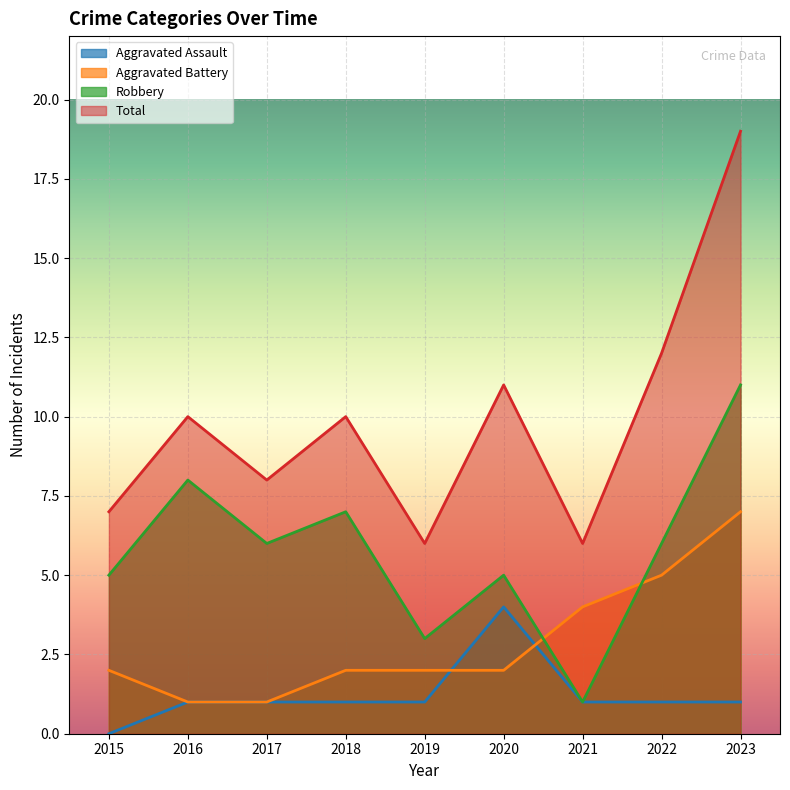

True or false: Total and Robbery cross at least once.

False